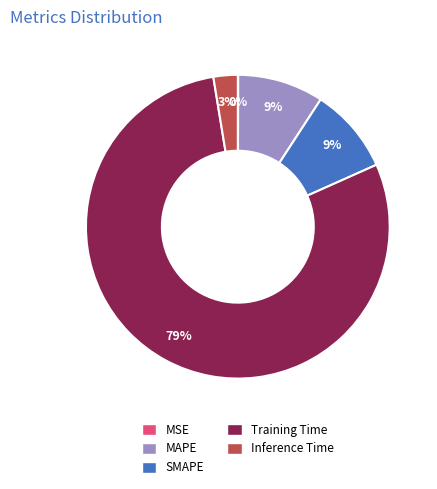

True or false: Training Time accounts for 93% of the total.

False